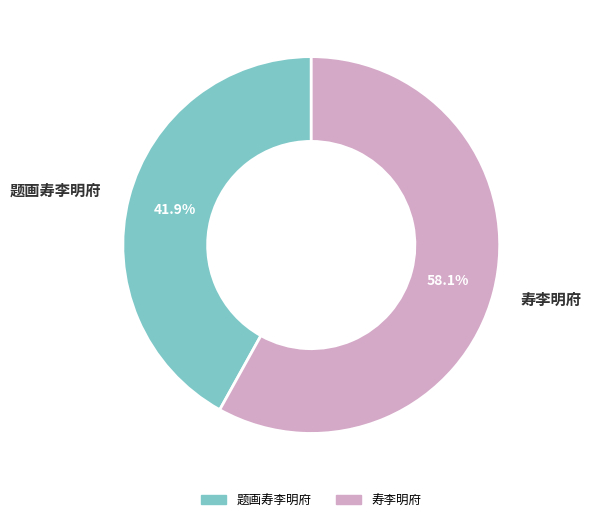

Count the number of slices in the pie.

2